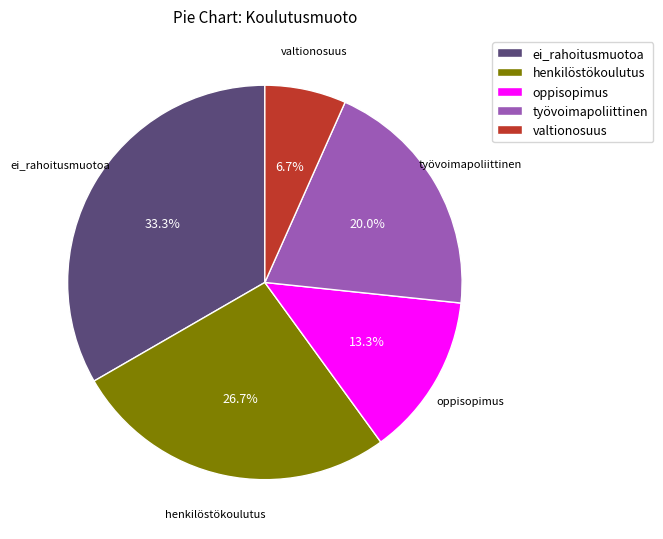

The oppisopimus slice represents 19% of the pie. True or false?

False